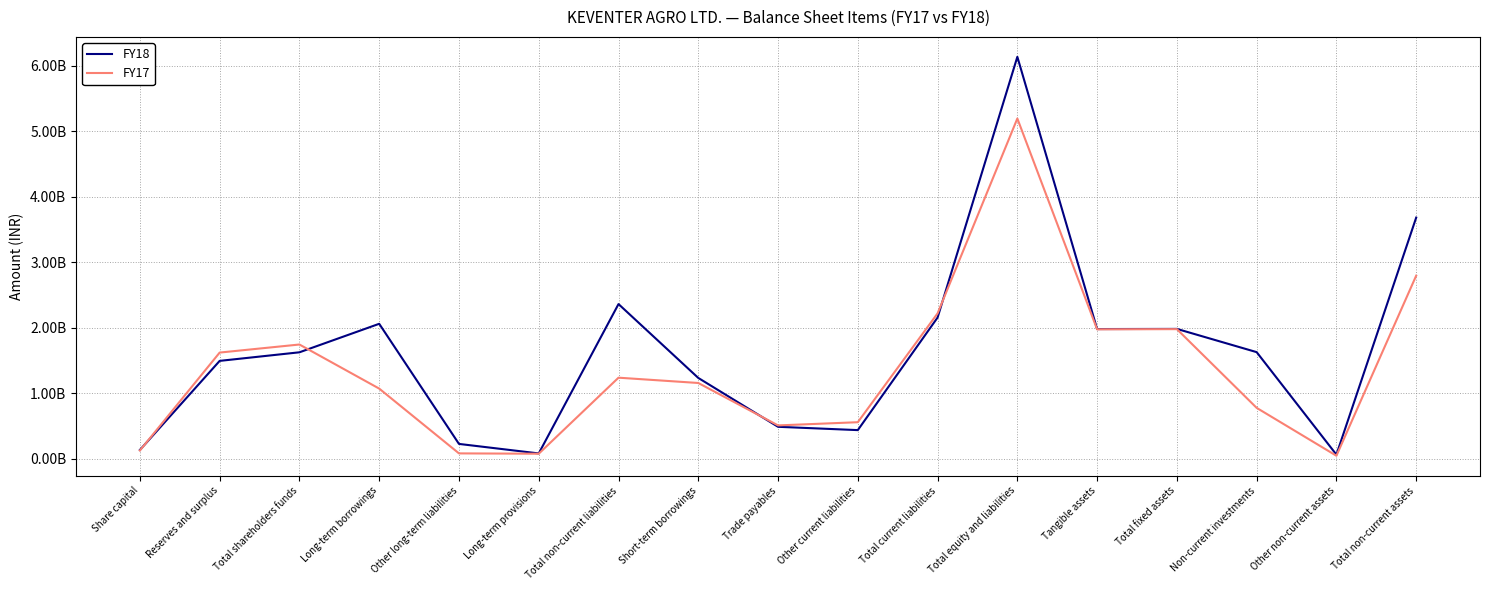

What is the total value across all series at Short-term borrowings?

2386580000